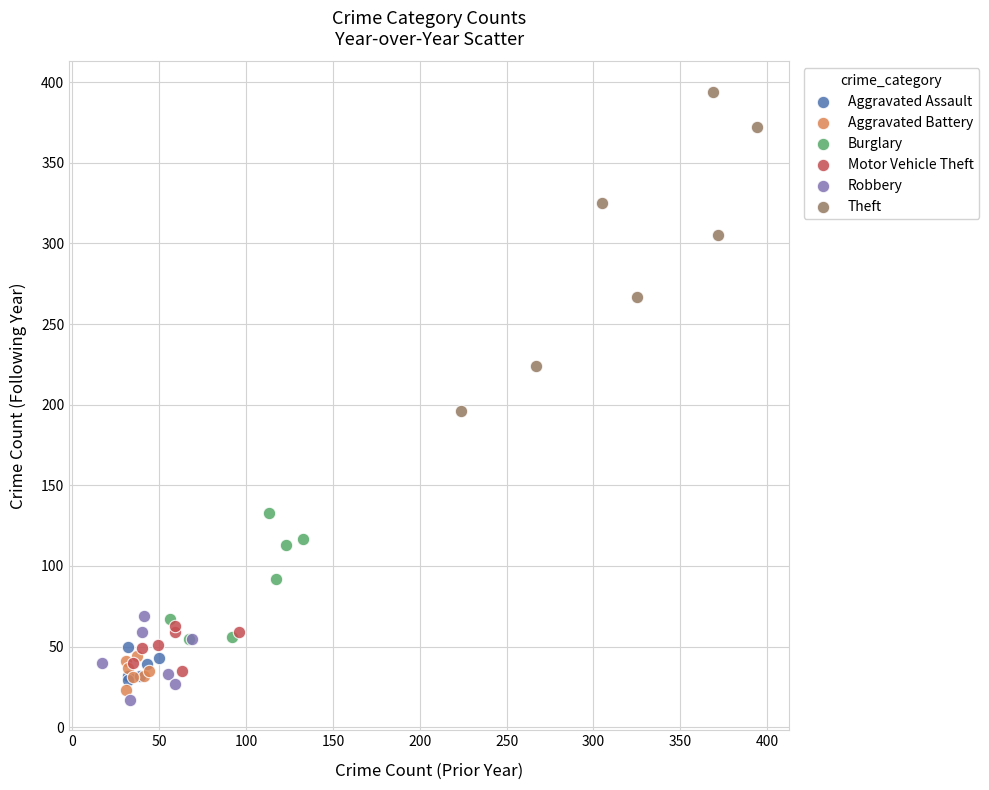

What are all the series names shown in the legend?

Aggravated Assault, Aggravated Battery, Burglary, Motor Vehicle Theft, Robbery, Theft